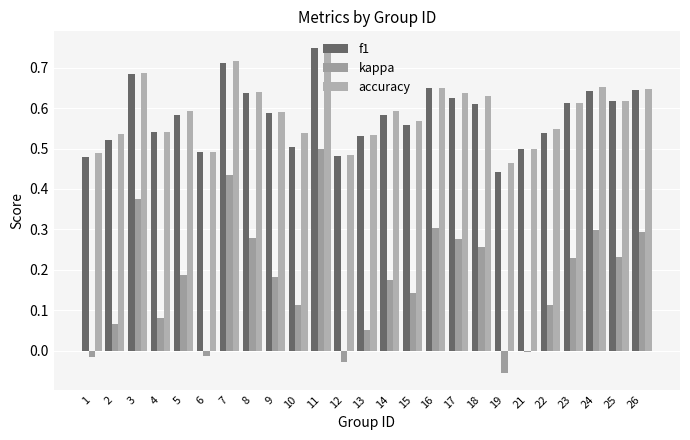

At how many categories does at least one series exceed 0?

25